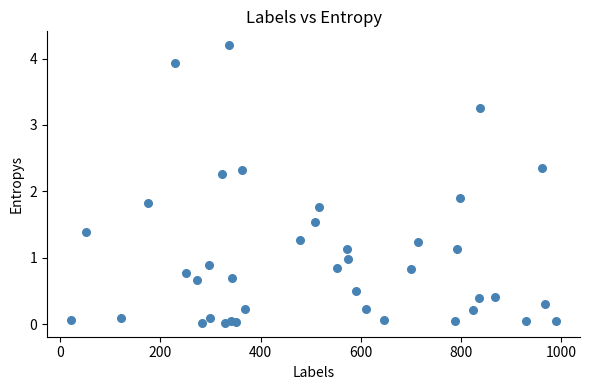

What Y value in the scatter plot is closest to 2?

1.9